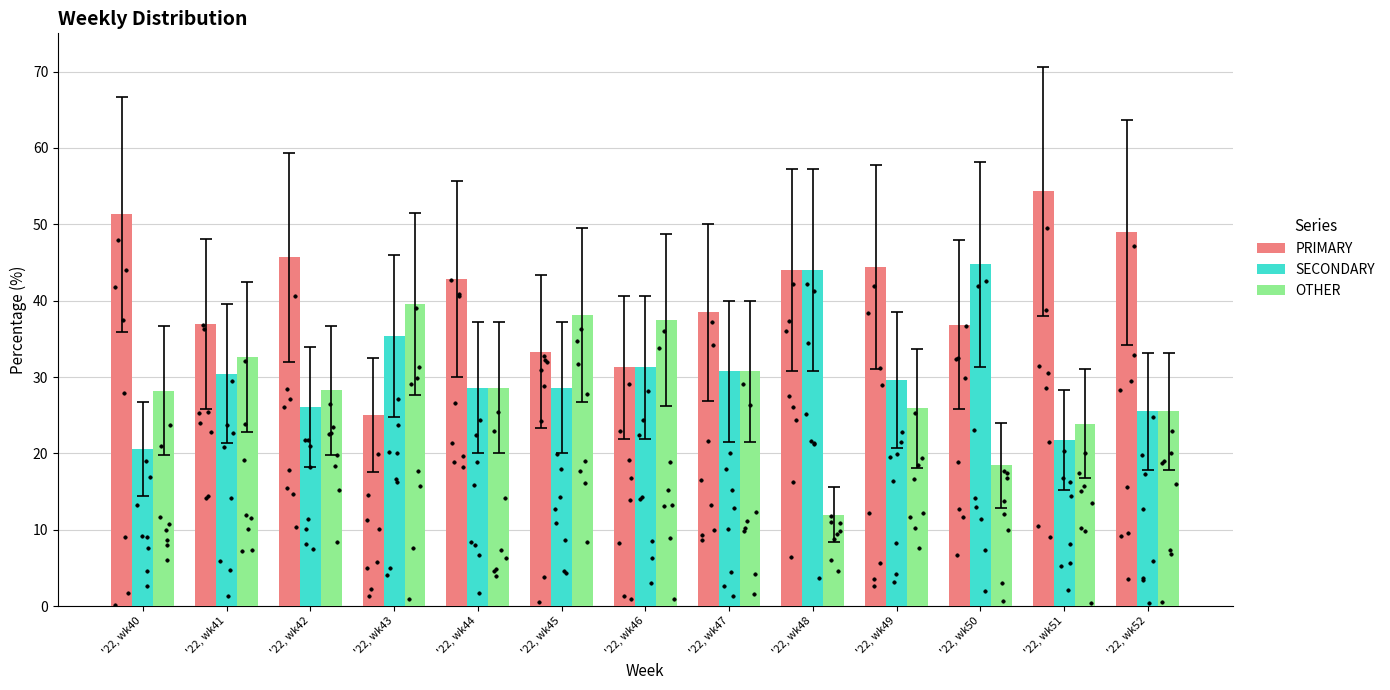

At how many categories does at least one series exceed 13?

13